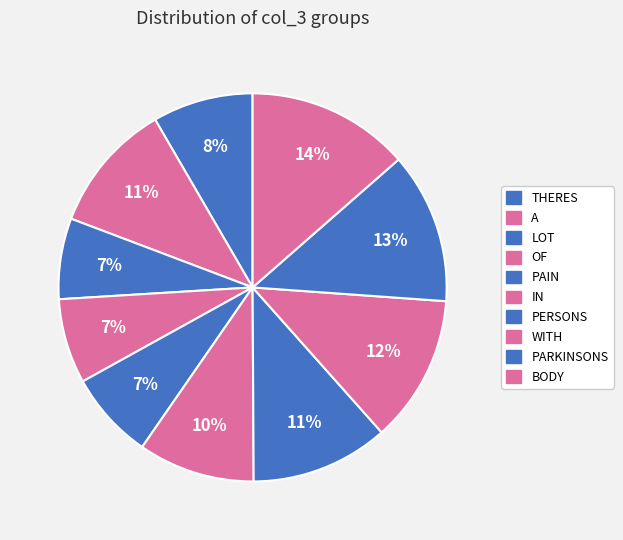

How many segments does this pie chart have?

10